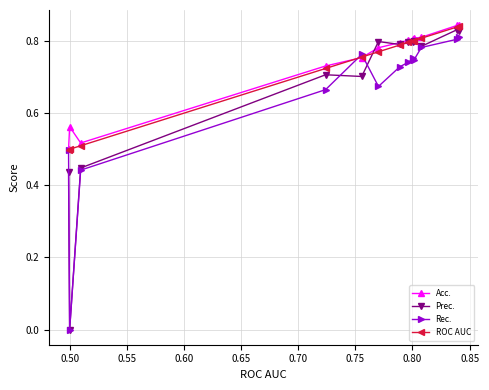

Which series has the largest range (max minus min)?

Prec.